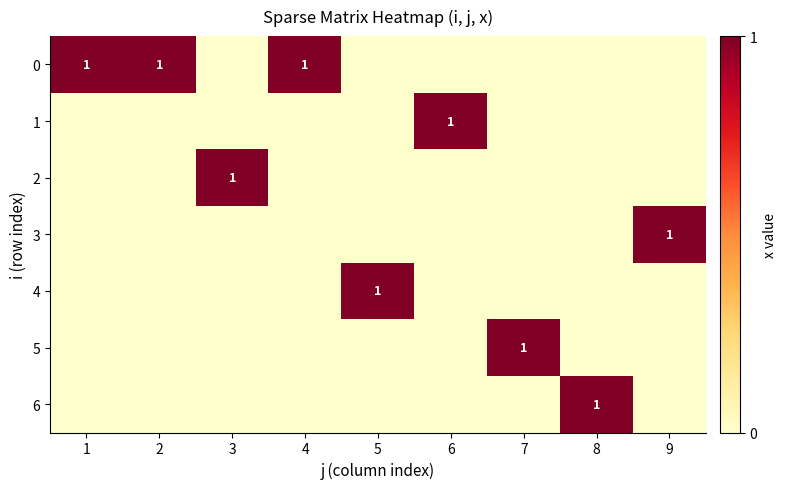

What is the total value across all series at 4?

1